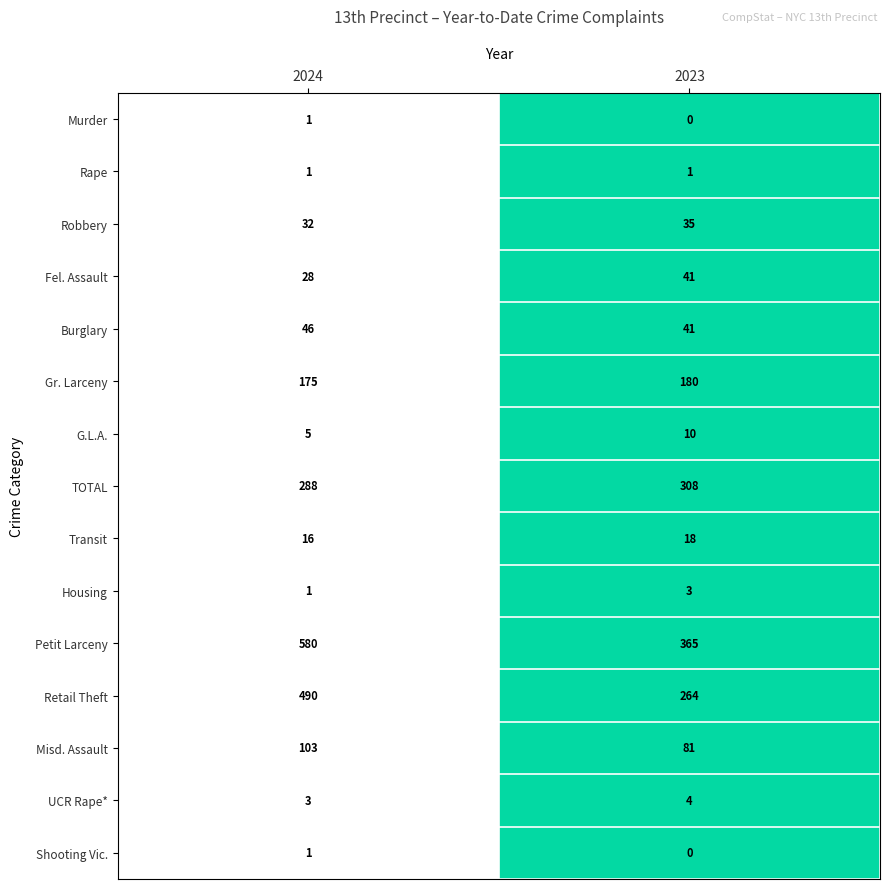

True or false: Retail Theft has a value of 264 at 2023.

True